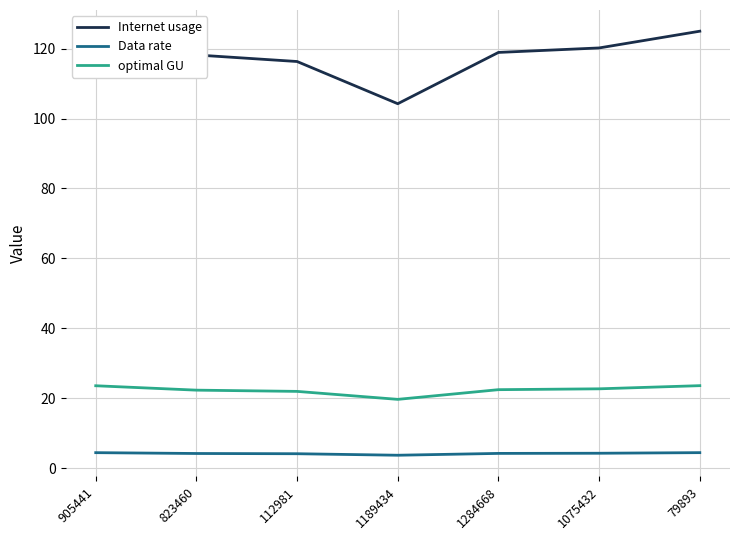

How many distinct data groups are displayed?

3